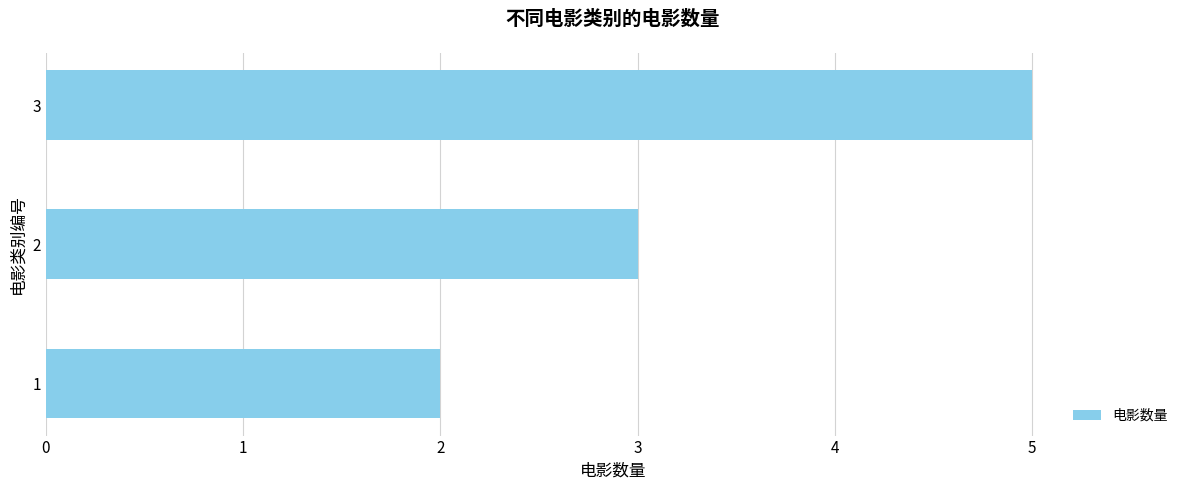

Reading top to bottom, list all the values displayed in this chart.

5	3	2